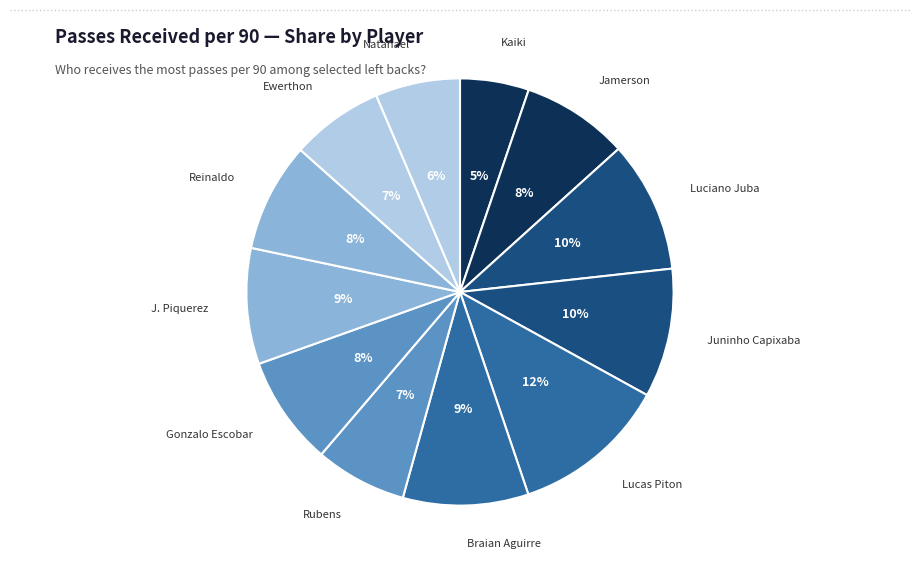

How many slices are in this pie chart?

12